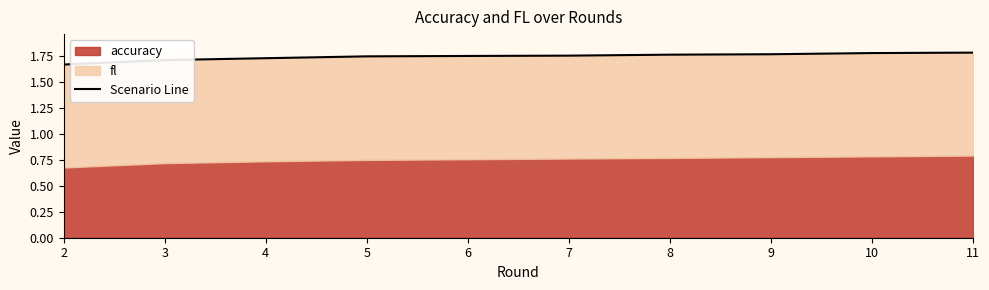

The chart shows a value of 1.7 at 3. True or false?

True